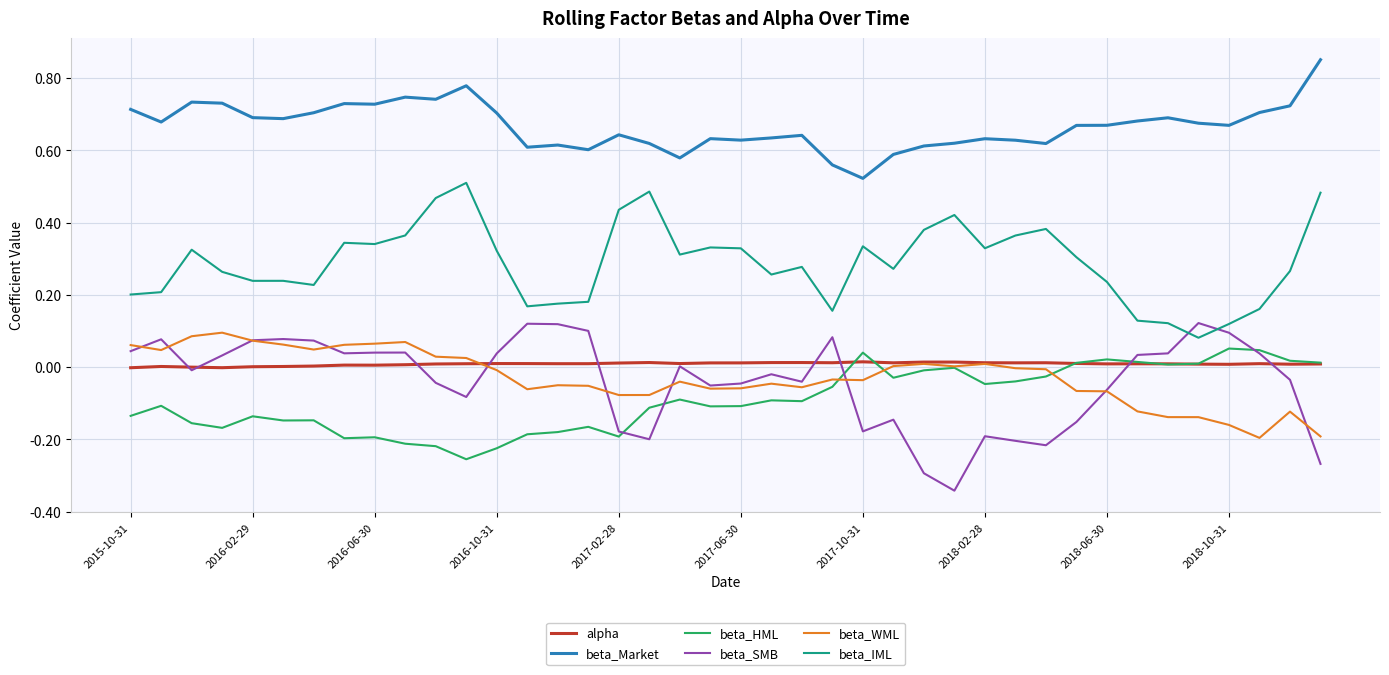

Which series has the largest total across all categories?

beta_Market